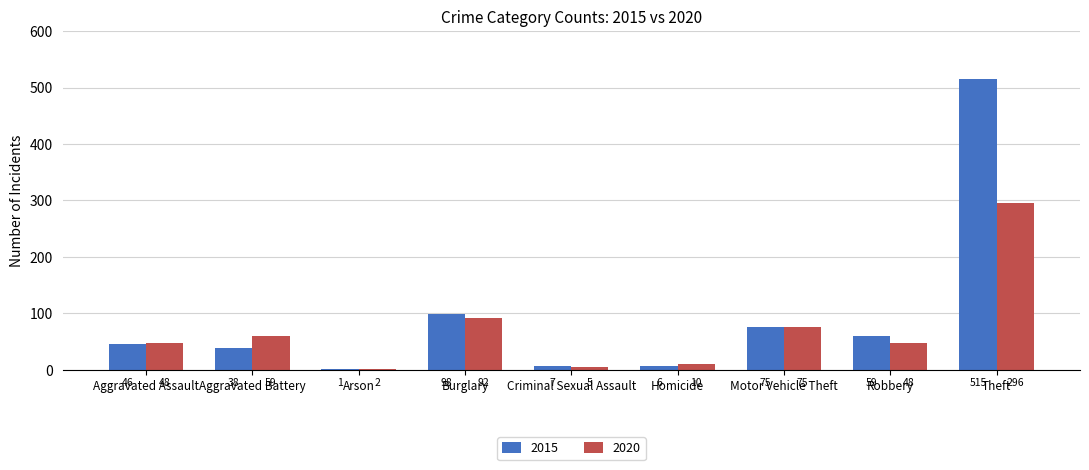

What value does the 2015 series have at Robbery?

59